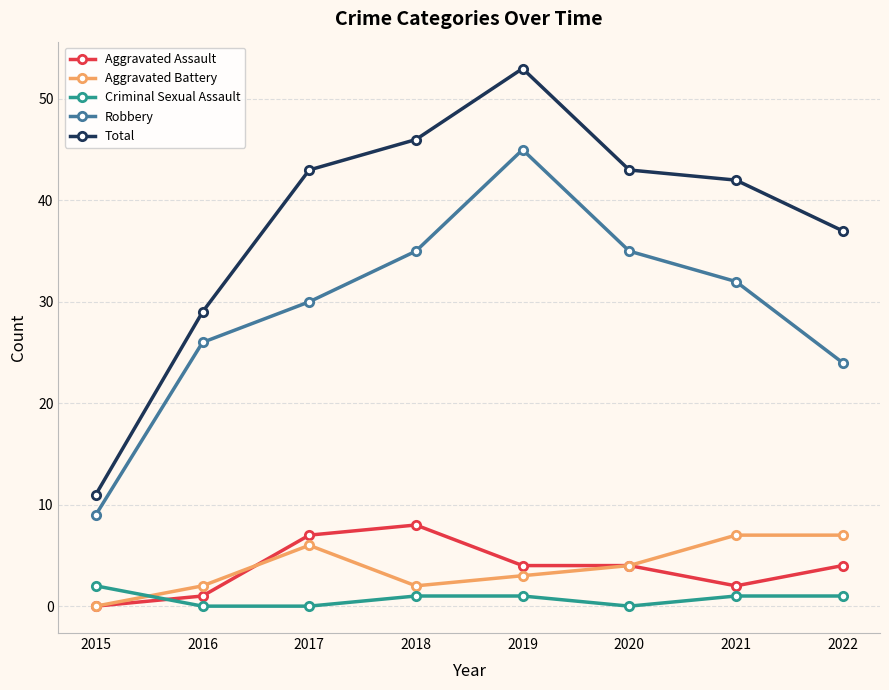

Which series ends up on top after the final intersection of Criminal Sexual Assault and Aggravated Assault?

Aggravated Assault